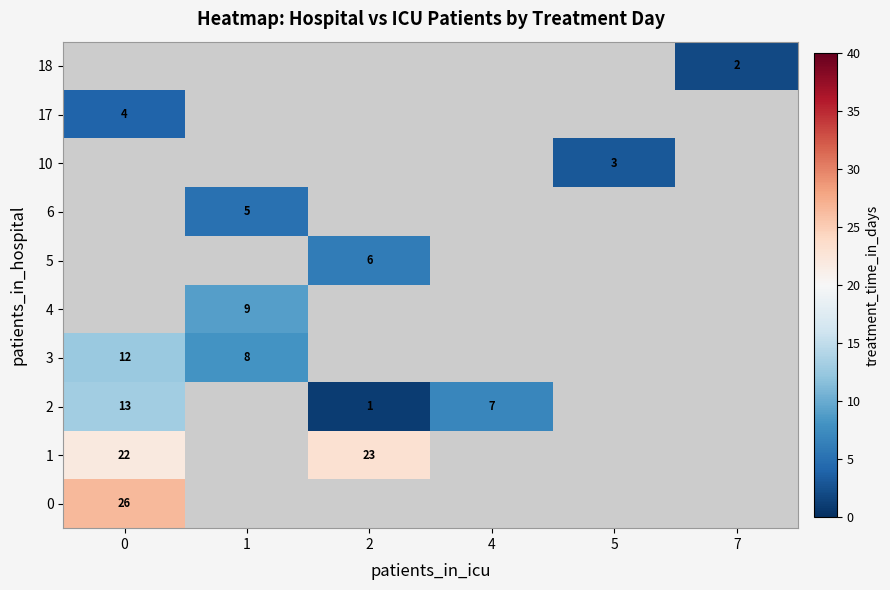

The 1 series shows 35.1 at 0. True or false?

False